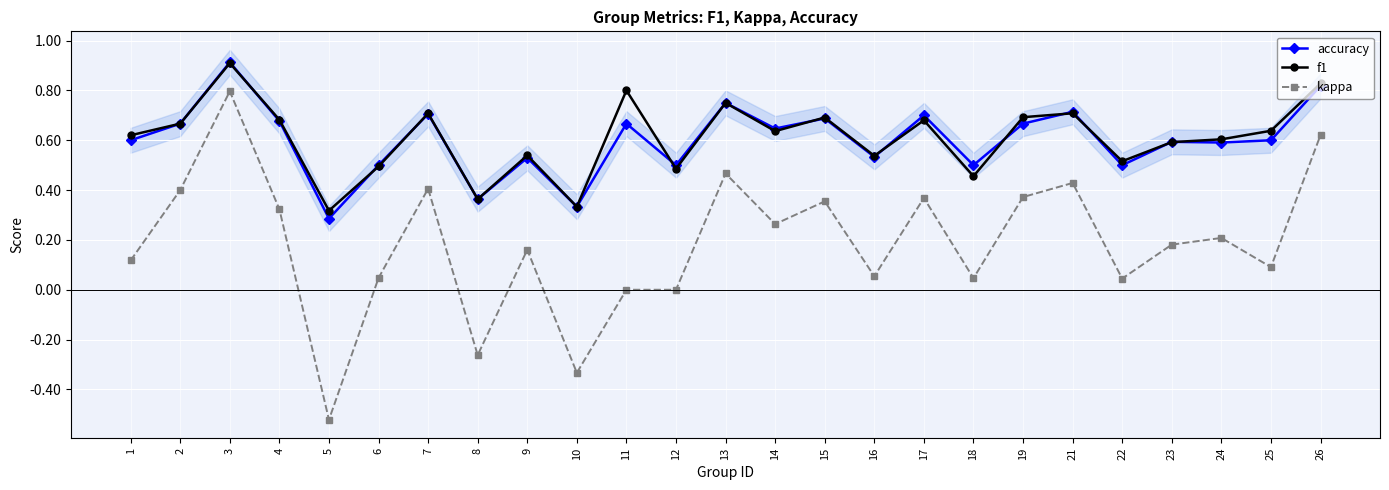

Is the value of kappa at 26 greater than the value of accuracy at 6?

Yes